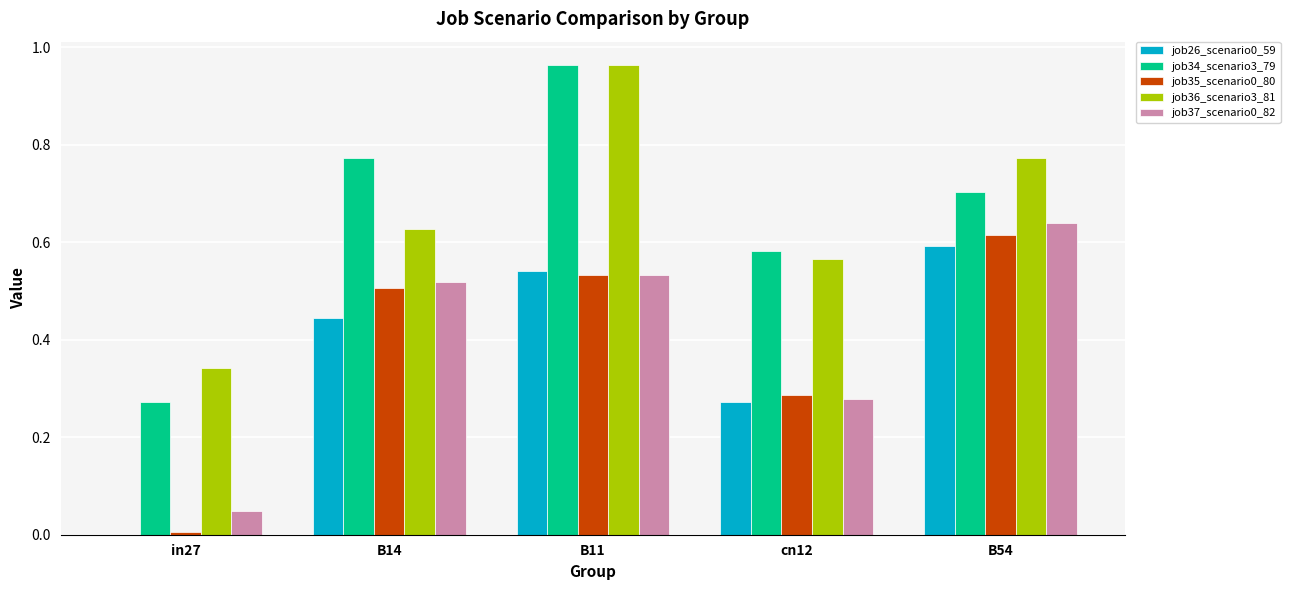

Which category has the highest value in the job35_scenario0_80 series?

B54